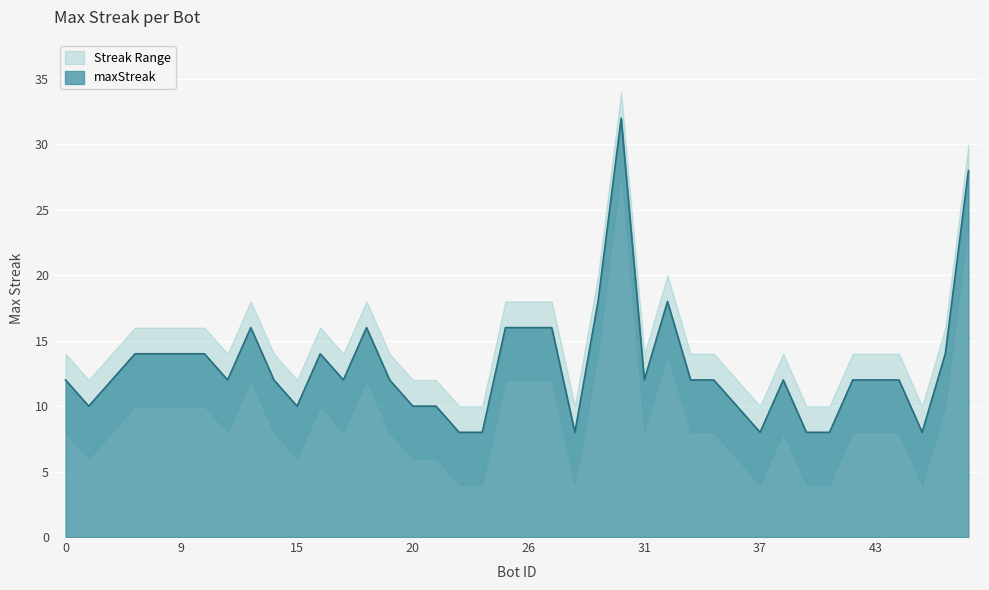

The maxStreak series shows 6 at 20. True or false?

False